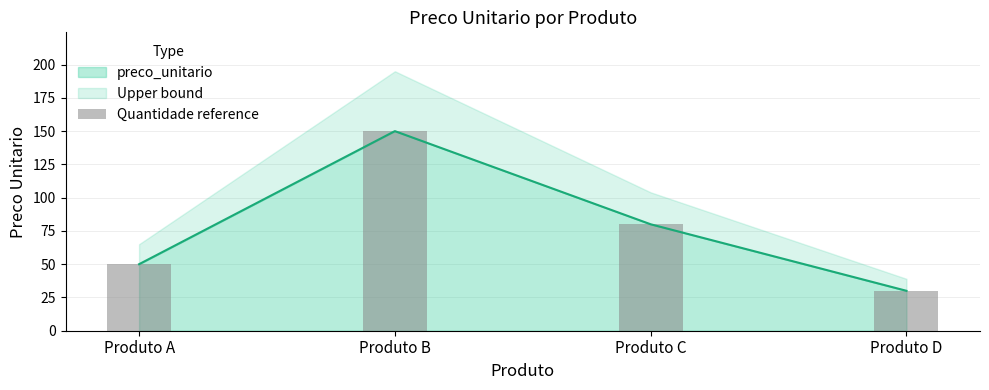

True or false: the data shows 80 at Produto C.

True